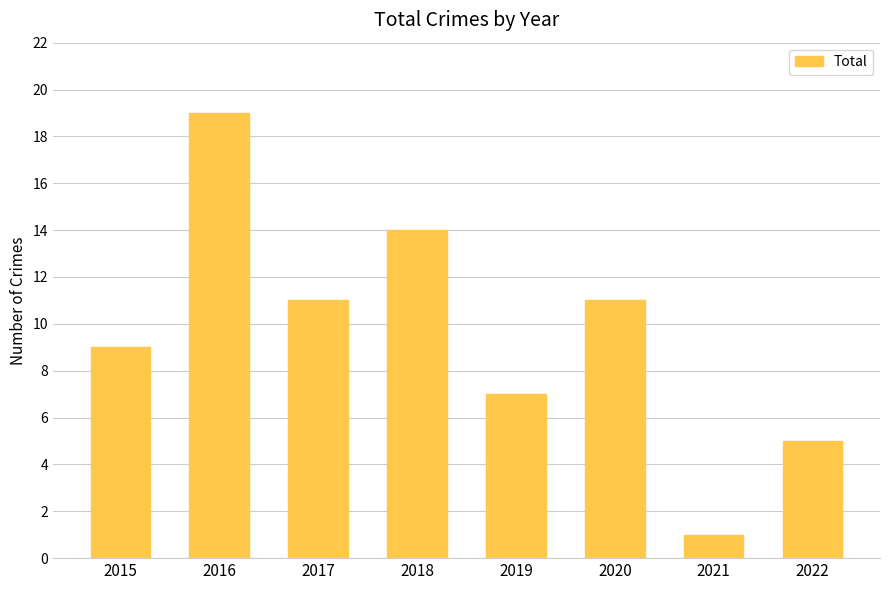

Read the value at 2017, to the nearest 10.

10